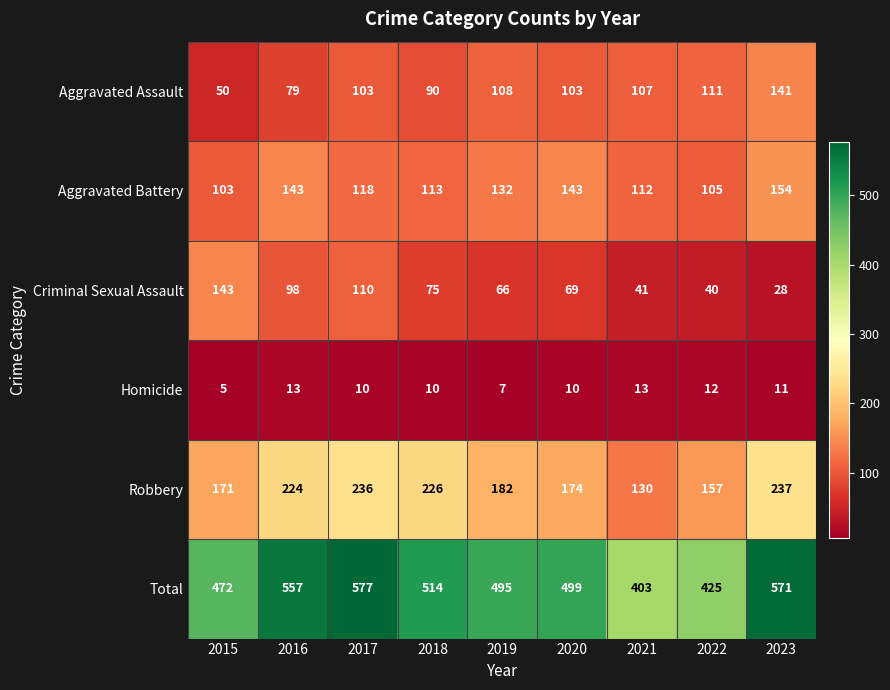

Which label corresponds to the smallest value in the chart?

2015